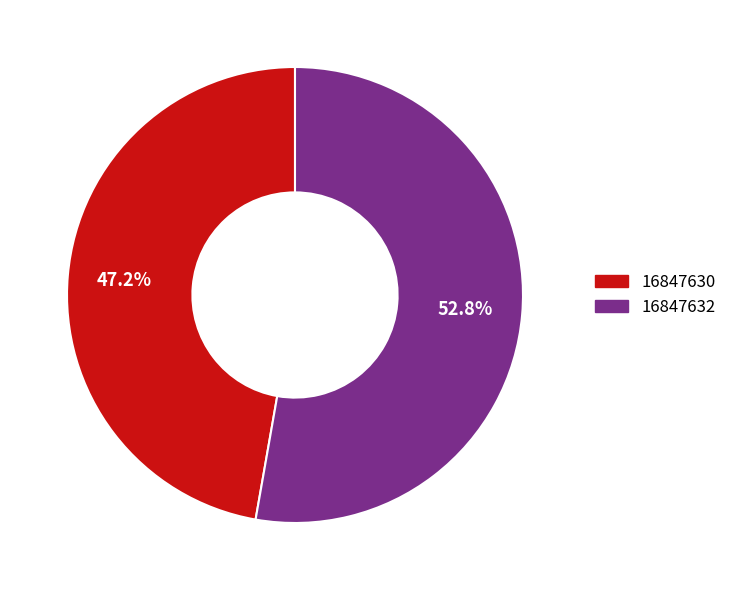

Between 16847630 and 16847632, which is larger?

16847632